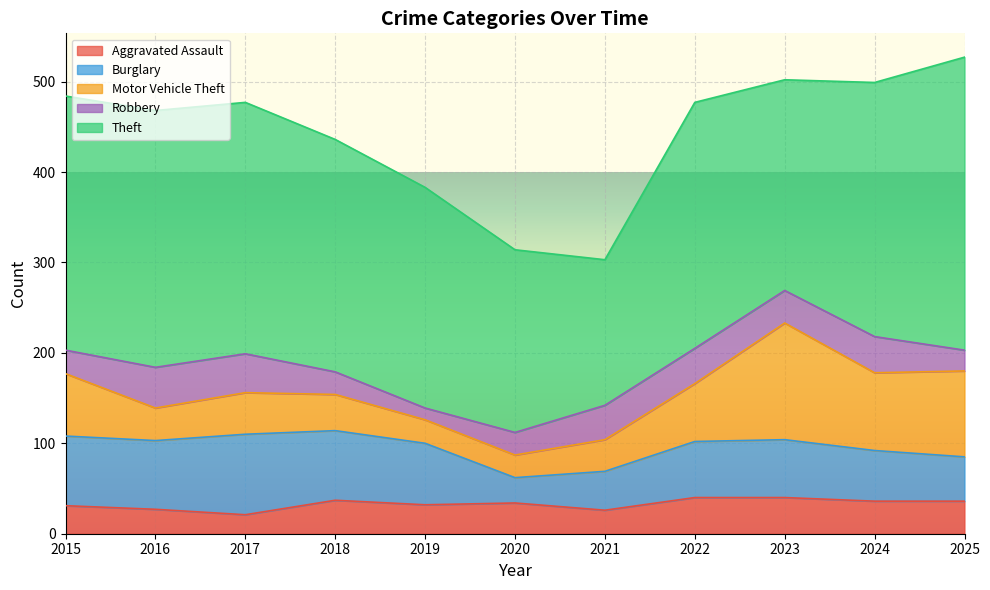

What is the value of the Aggravated Assault point at the 2nd from the left?

27